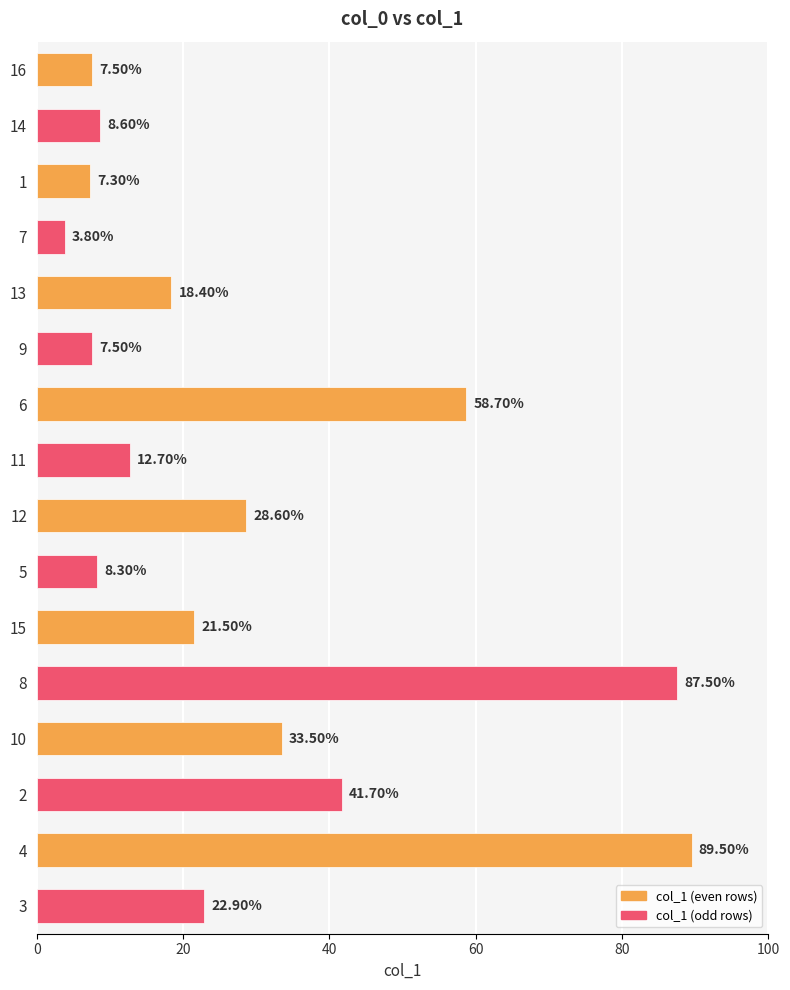

Which category has the lowest value across all series?

7